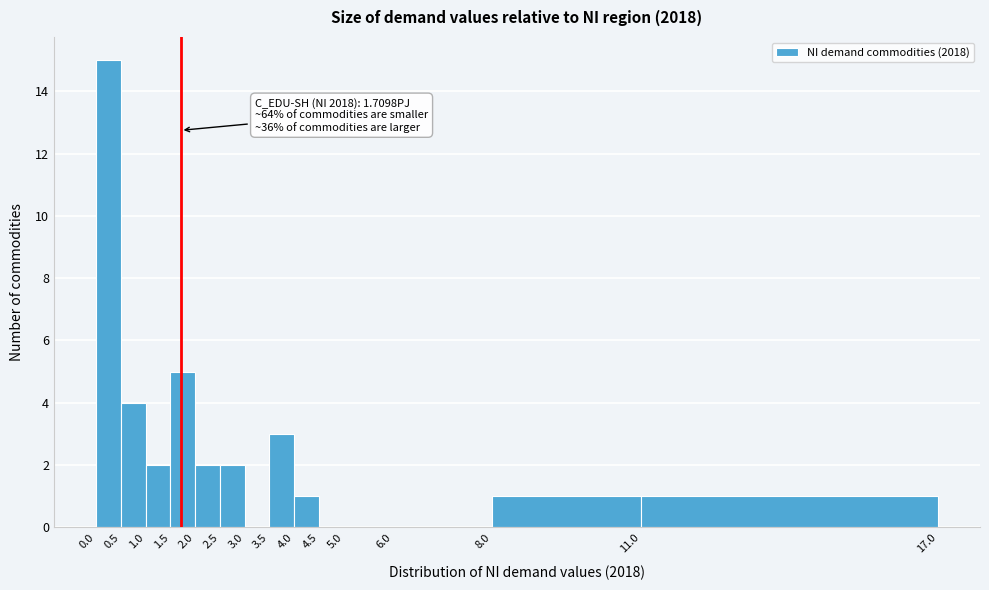

Which range on the x-axis has the tallest bar?

0.0 to 0.5